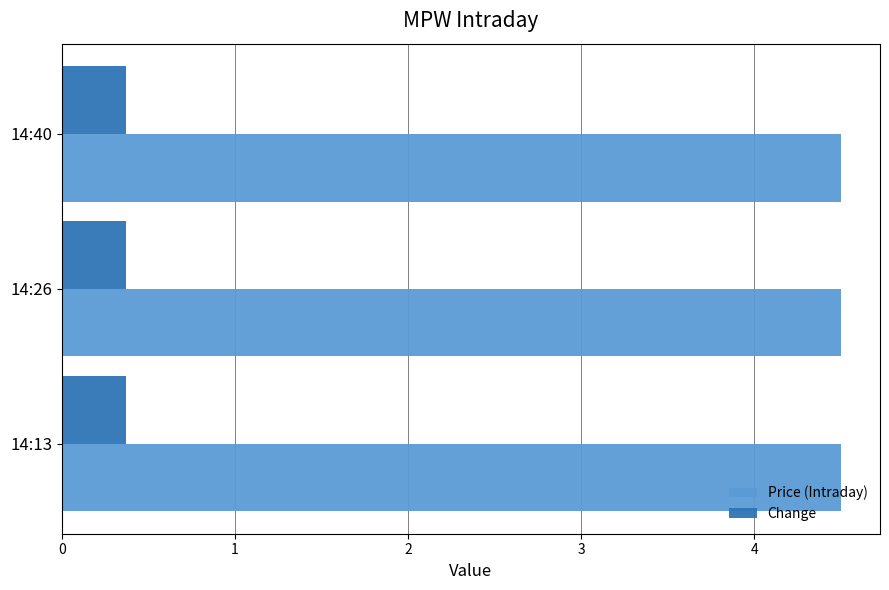

What is the minimum value shown in the chart?

0.4